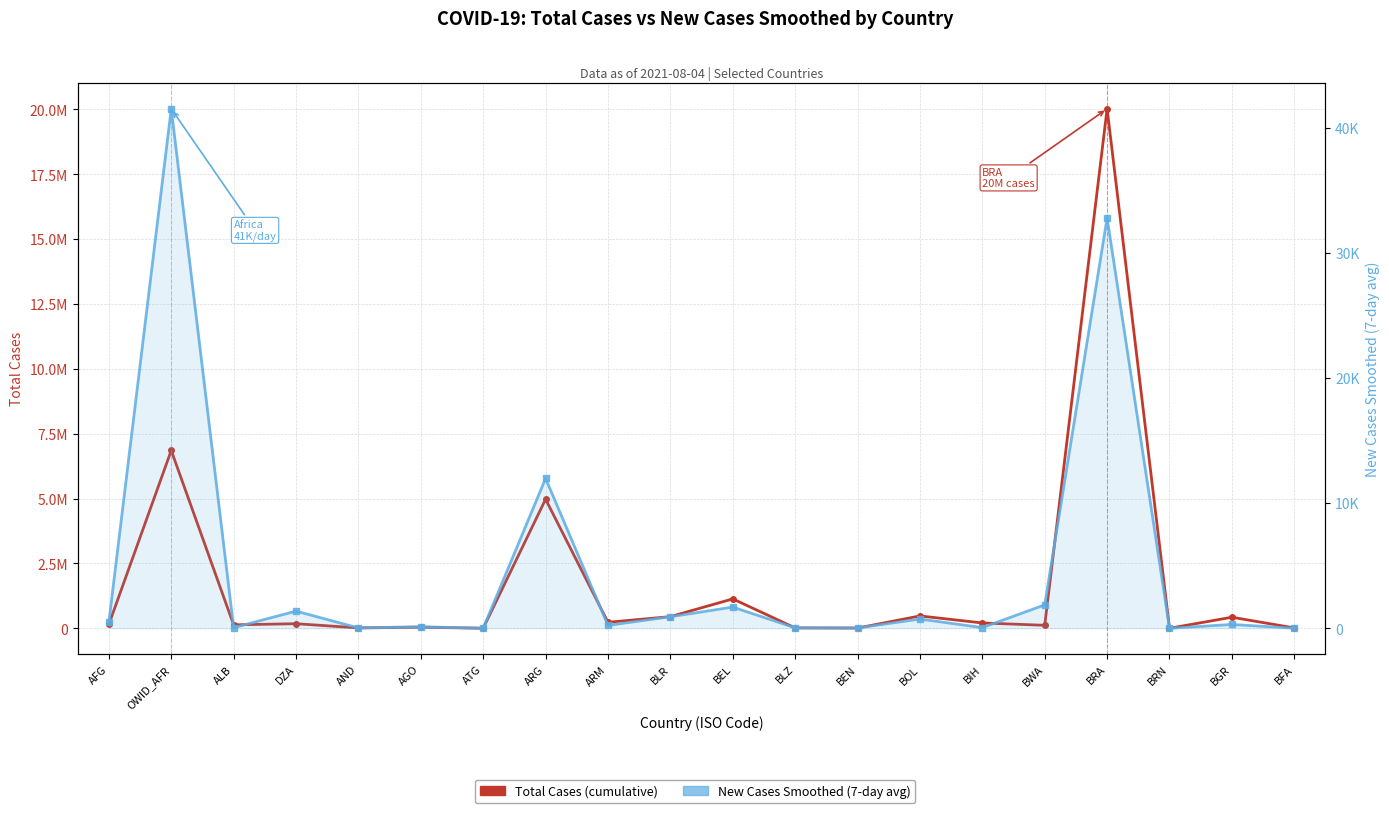

True or false: Total Cases and New Cases Smoothed (7-day avg) cross at least once.

False